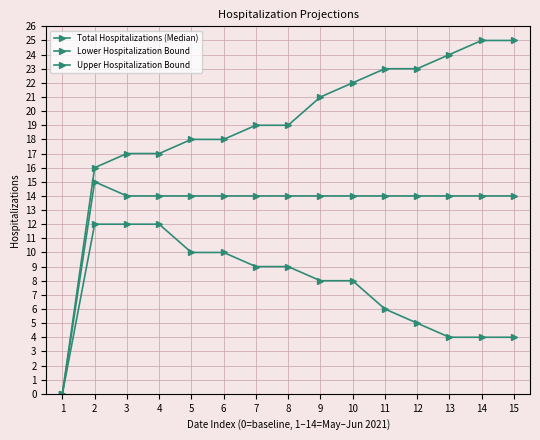

What is the highest value of the Upper Hospitalization Bound series?

25